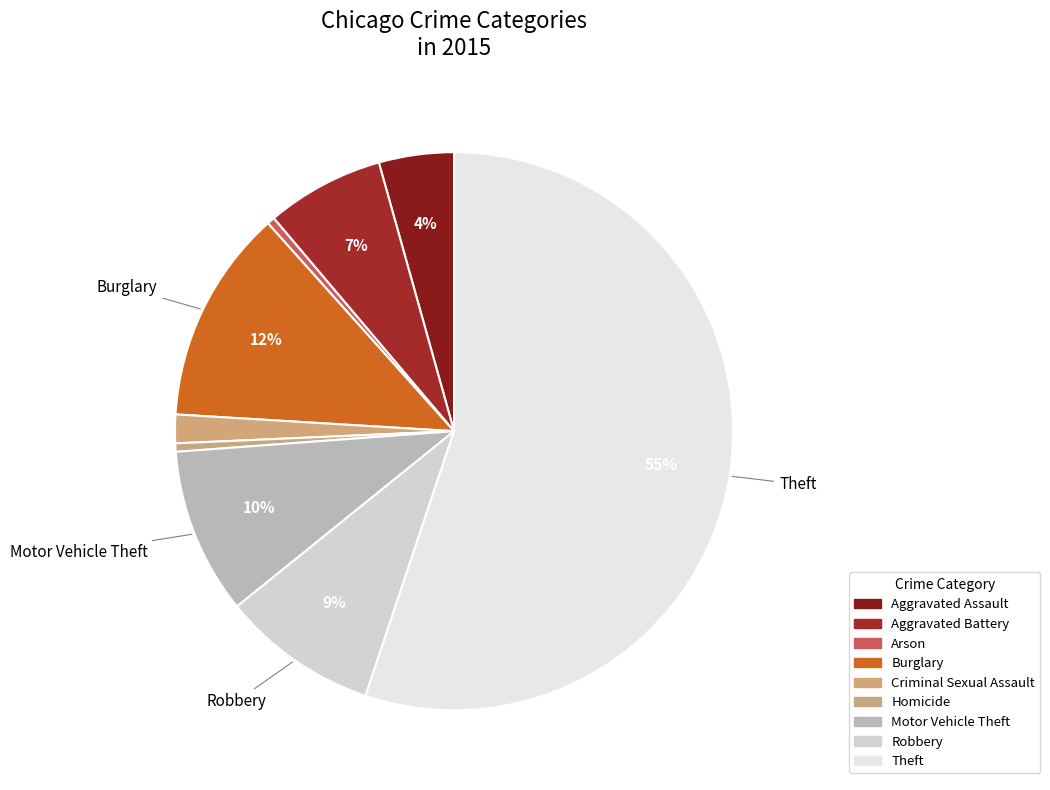

Is it true that Motor Vehicle Theft is 24% of the pie?

False